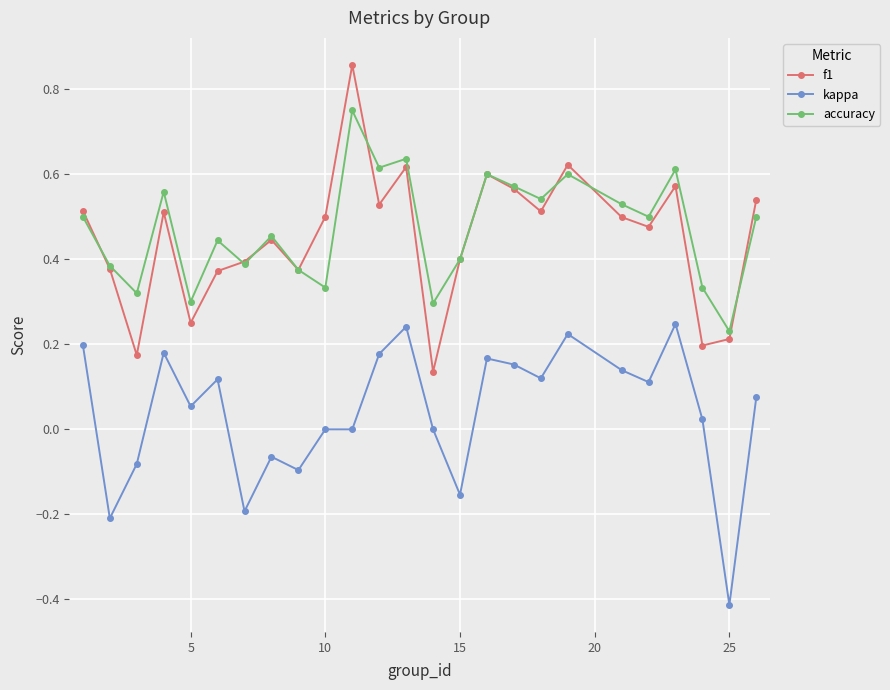

What is the sum of all f1 values?

11.2